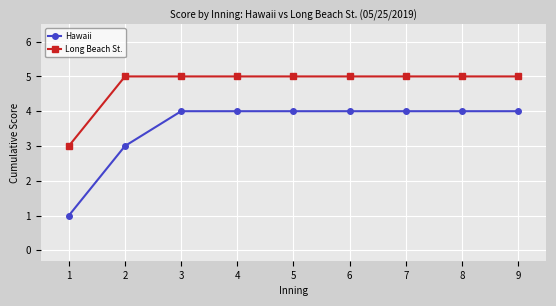

Which series has the largest range (max minus min)?

Hawaii